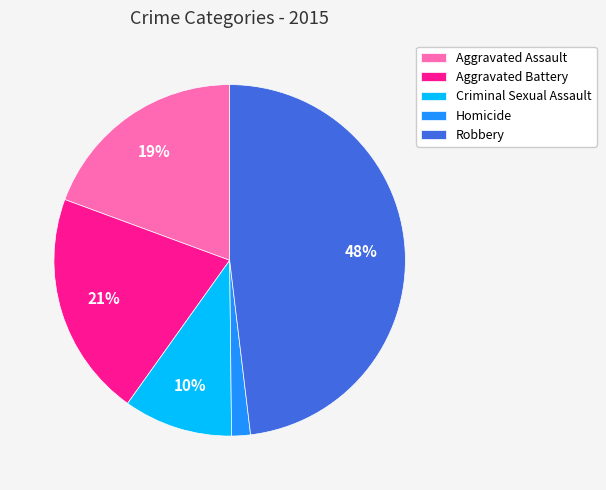

Combined, do Homicide and Criminal Sexual Assault account for over 50%?

No